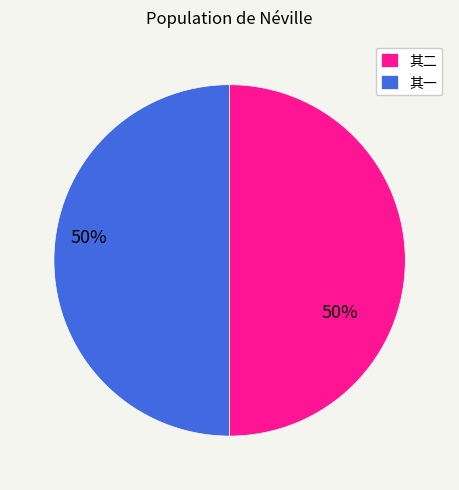

Is it true that 其一 is 50% of the pie?

True